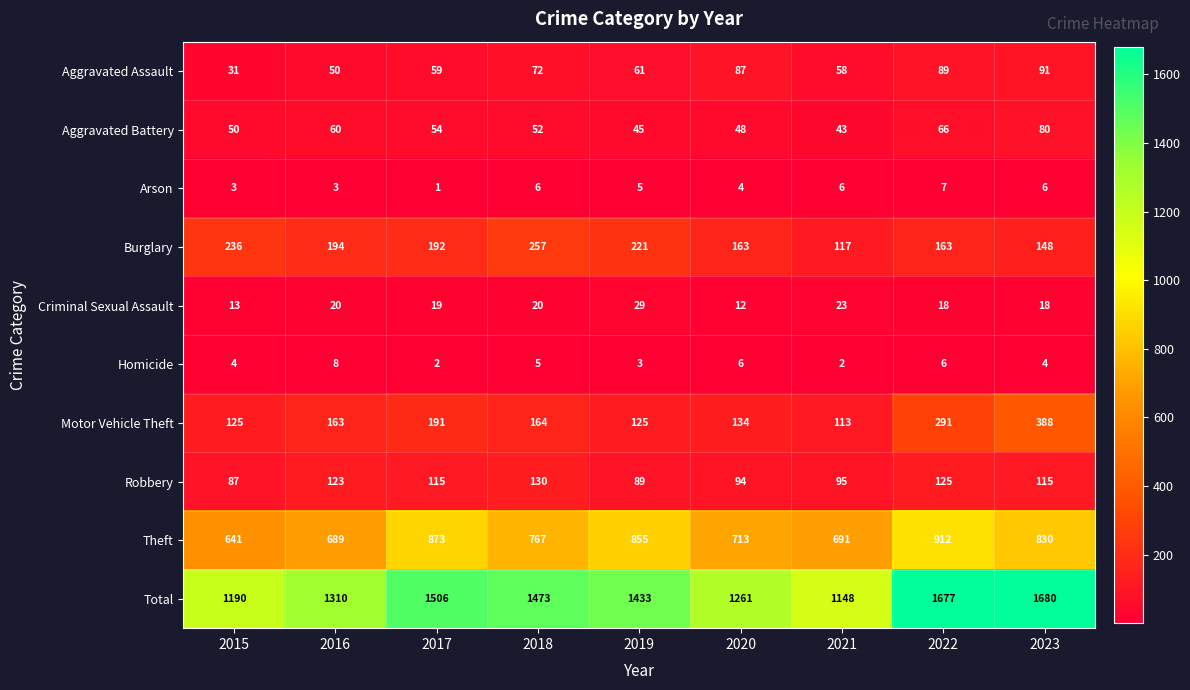

Which series has the largest total across all categories?

Total